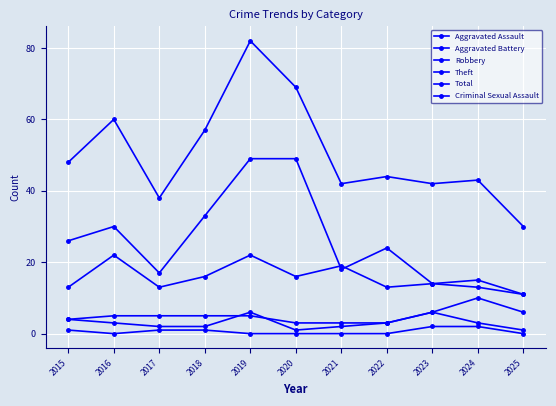

List the series in order of their peak value, lowest first.

Criminal Sexual Assault, Aggravated Assault, Aggravated Battery, Robbery, Theft, Total